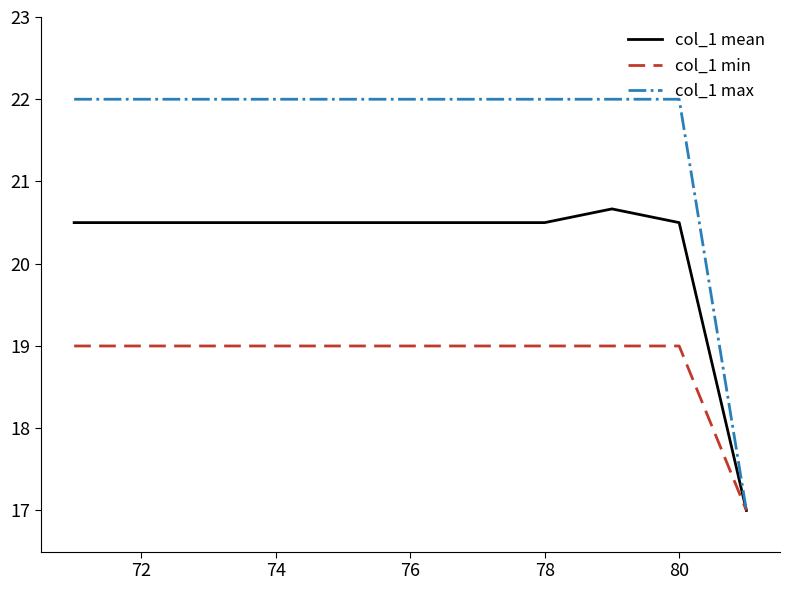

Reading left to right, what are all the values shown in this chart?

col_1 mean: 20.5	20.5	20.5	20.5	20.5	20.5	20.5	20.5	20.7	20.5	17.0
col_1 min: 19.0	19.0	19.0	19.0	19.0	19.0	19.0	19.0	19.0	19.0	17.0
col_1 max: 22.0	22.0	22.0	22.0	22.0	22.0	22.0	22.0	22.0	22.0	17.0